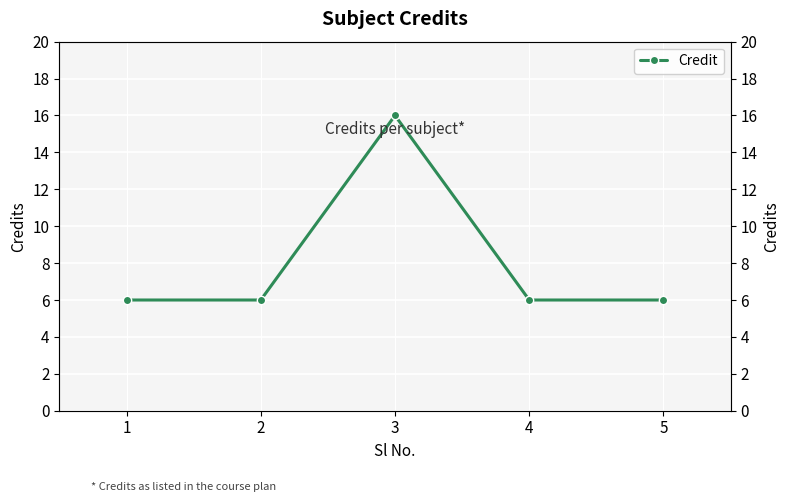

Which label corresponds to the largest value in the chart?

3